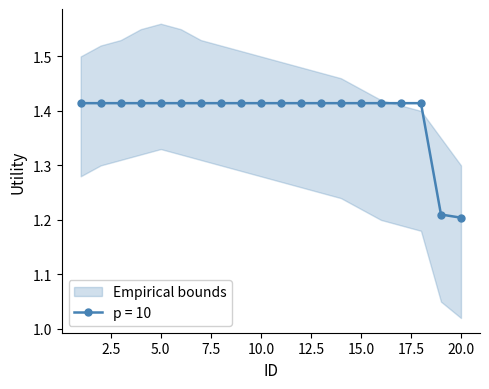

Reading left to right, what are all the values shown in this chart?

1=1.4	2=1.4	3=1.4	4=1.4	5=1.4	6=1.4	7=1.4	8=1.4	9=1.4	10=1.4	11=1.4	12=1.4	13=1.4	14=1.4	15=1.4	16=1.4	17=1.4	18=1.4	19=1.2	20=1.2